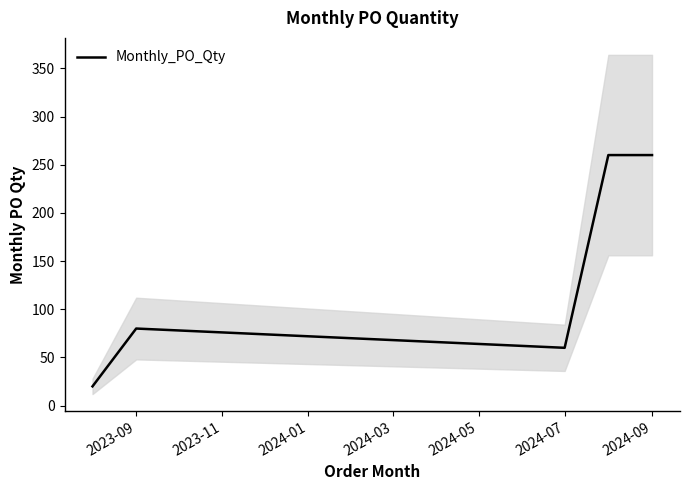

Is it true that Monthly_PO_Qty equals 80 at 2023-09?

True